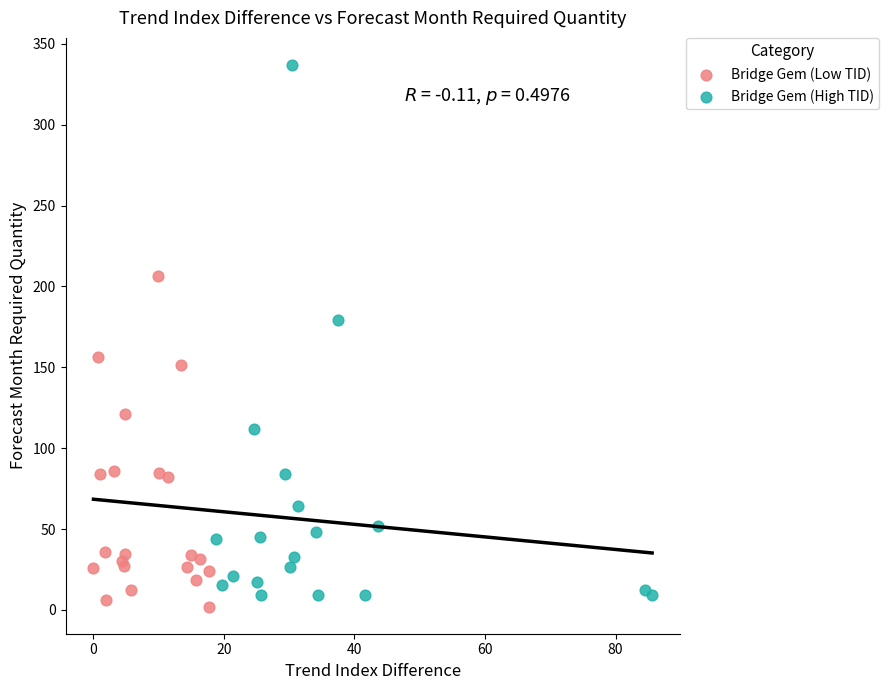

Which series reaches the maximum Y coordinate?

Bridge Gem (High TID)